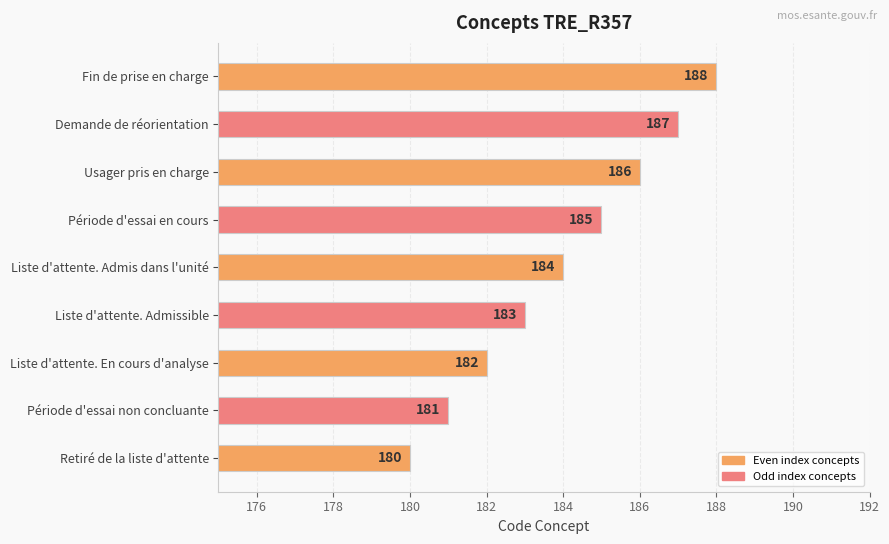

Rank the categories by value from highest to lowest.

Fin de prise en charge, Demande de réorientation, Usager pris en charge, Période d'essai en cours, Liste d'attente. Admis dans l'unité, Liste d'attente. Admissible, Liste d'attente. En cours d'analyse, Période d'essai non concluante, Retiré de la liste d'attente